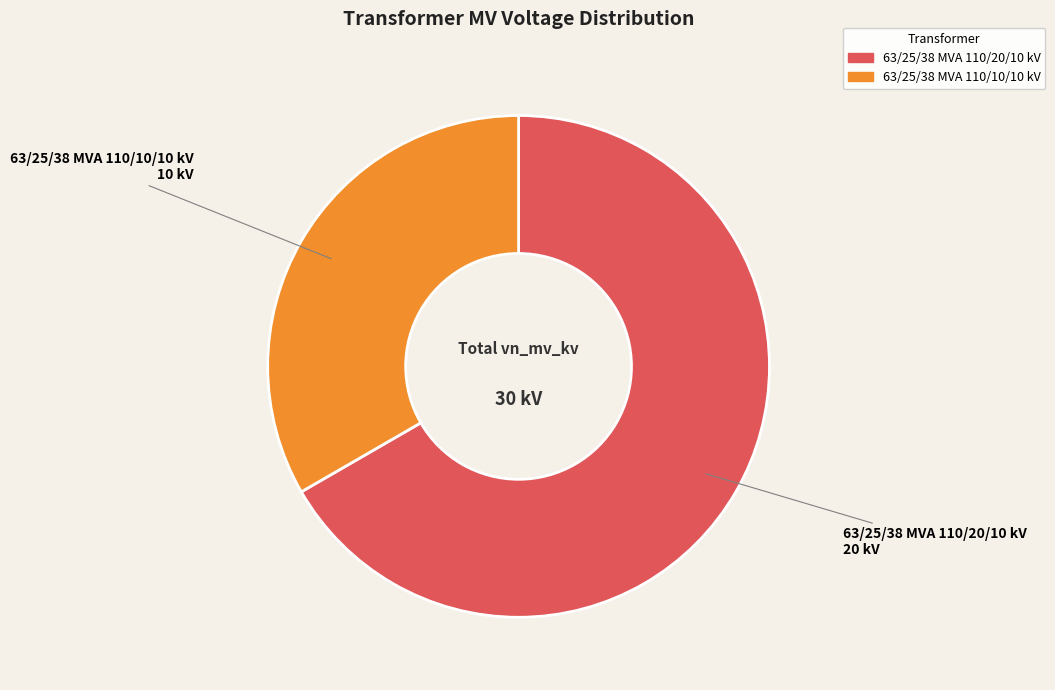

Rank the categories by value from lowest to highest.

63/25/38 MVA 110/10/10 kV, 63/25/38 MVA 110/20/10 kV